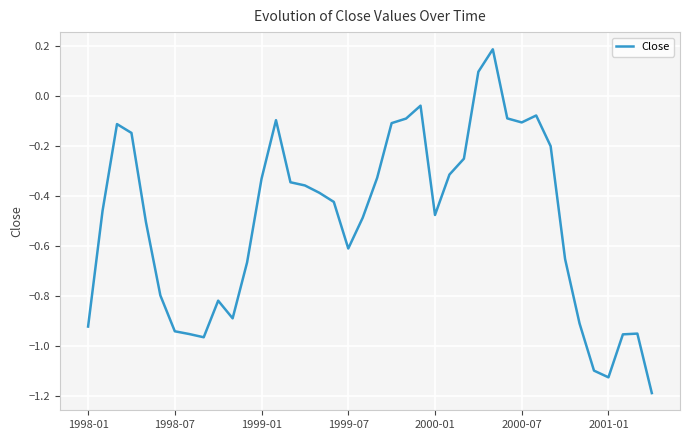

What is the difference between the maximum and minimum values?

1.4